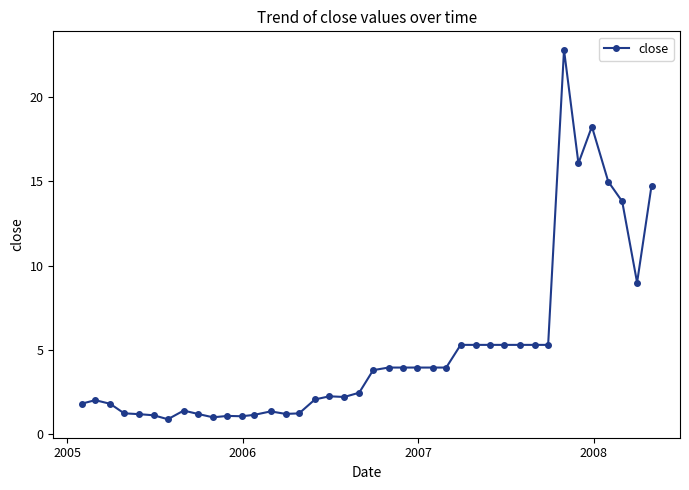

What is the value of the 3rd point from the left?

1.8